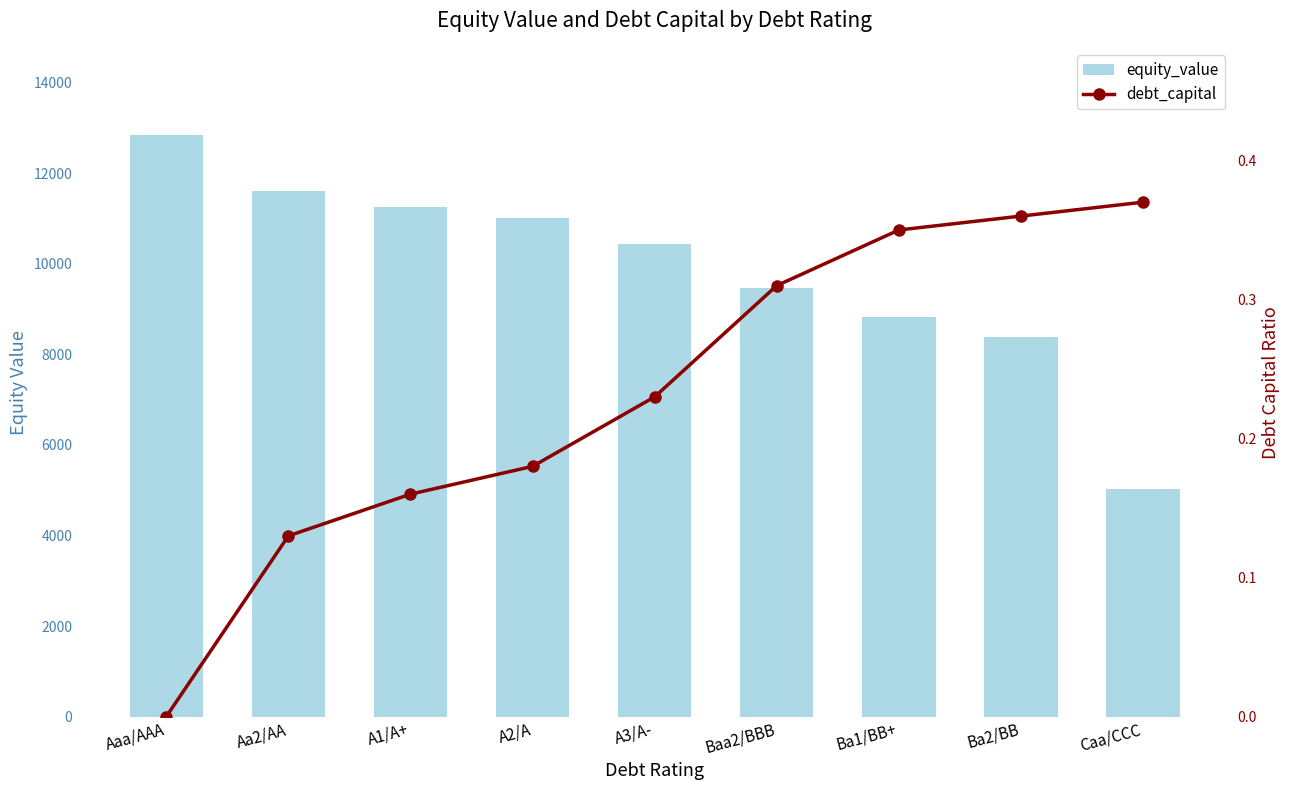

Reading right to left, extract all data points from this chart.

equity_value: 5028.6	8376.2	8822.7	9454.0	10438.6	11003.9	11246.1	11607.1	12838.7
debt_capital: 0.4	0.4	0.3	0.3	0.2	0.2	0.2	0.1	0.0